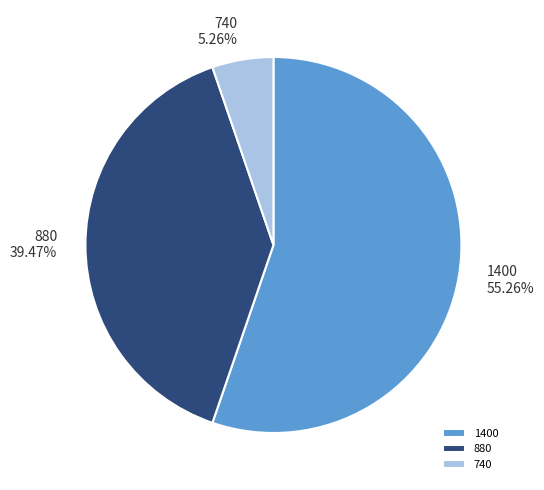

Is 1400 the majority of the pie?

Yes